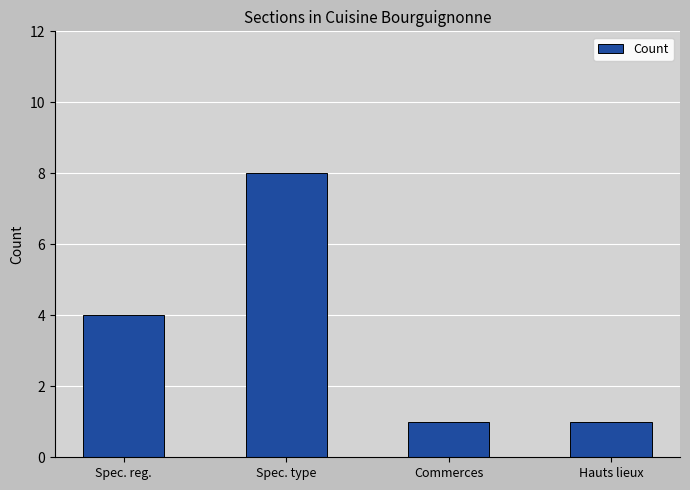

Count the values in the range 1 to 8.

4